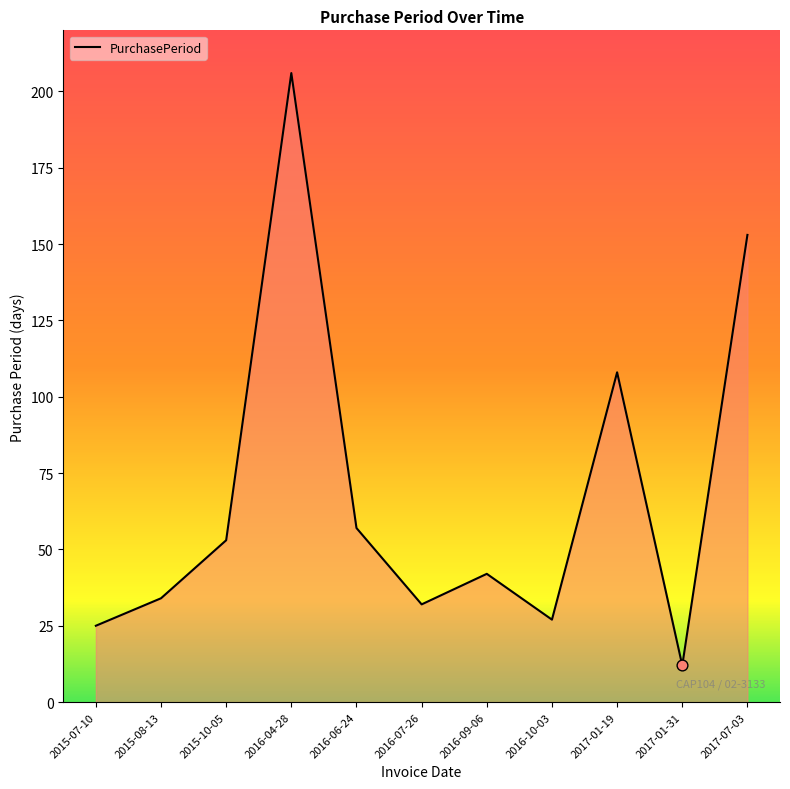

Approximately how many times larger is the value at 2016-07-26 compared to 2015-08-13?

0.9